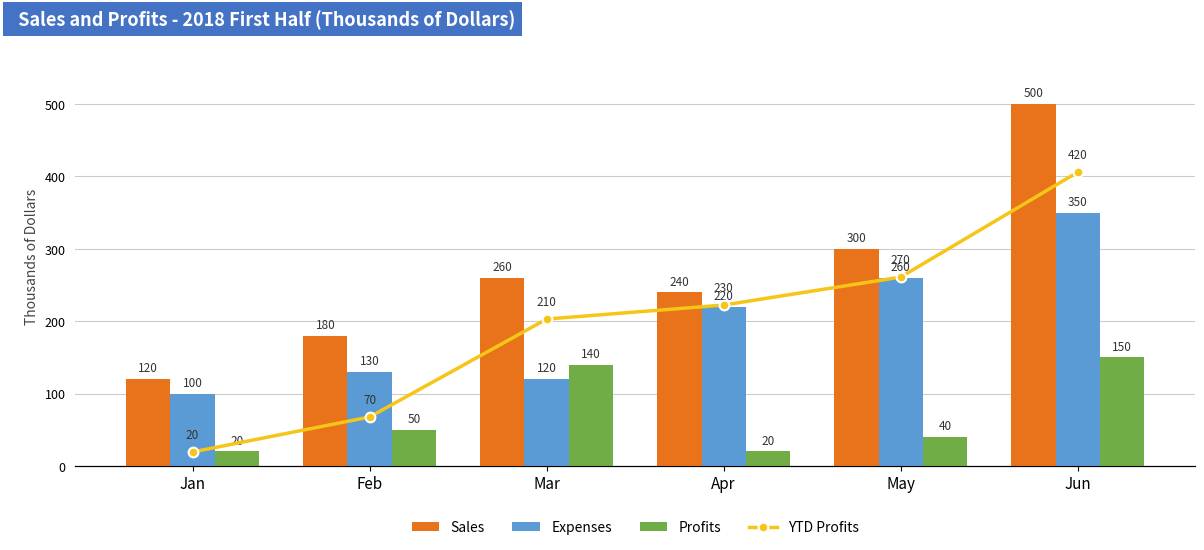

What is the sum of all Expenses values?

1180